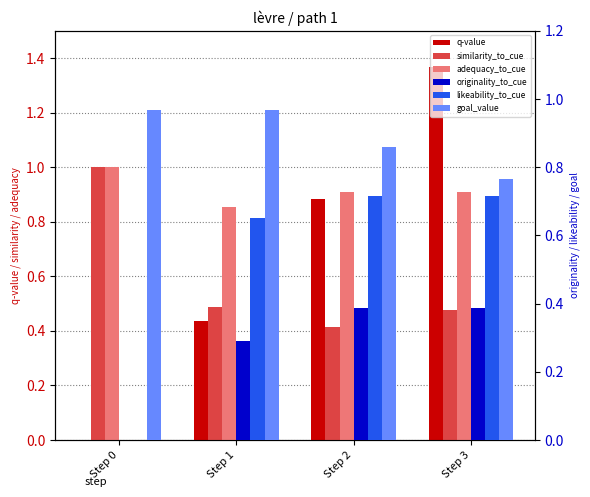

The value of originality_to_cue at Step 3 is 0.4. True or false?

True